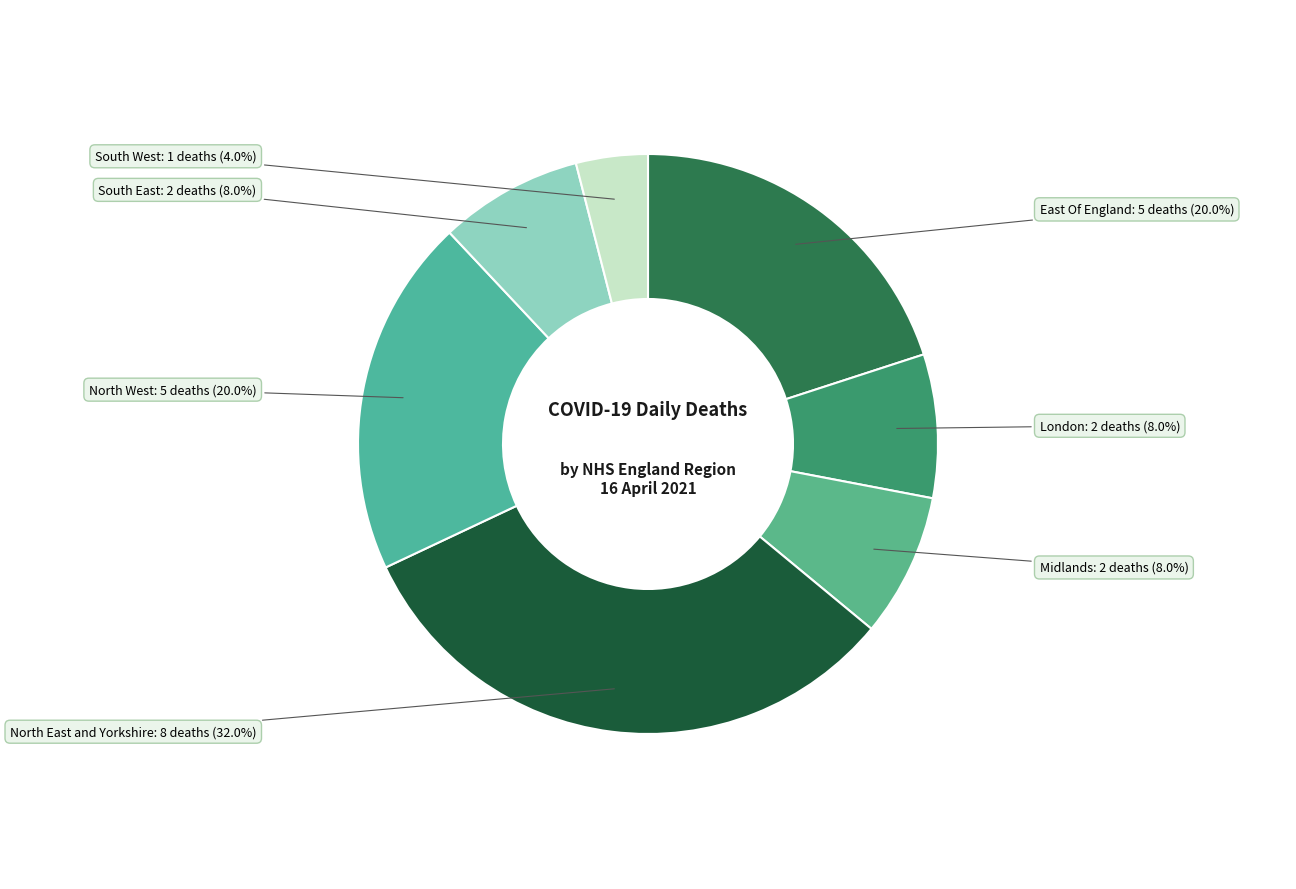

Is there any slice that represents more than half of the pie?

No